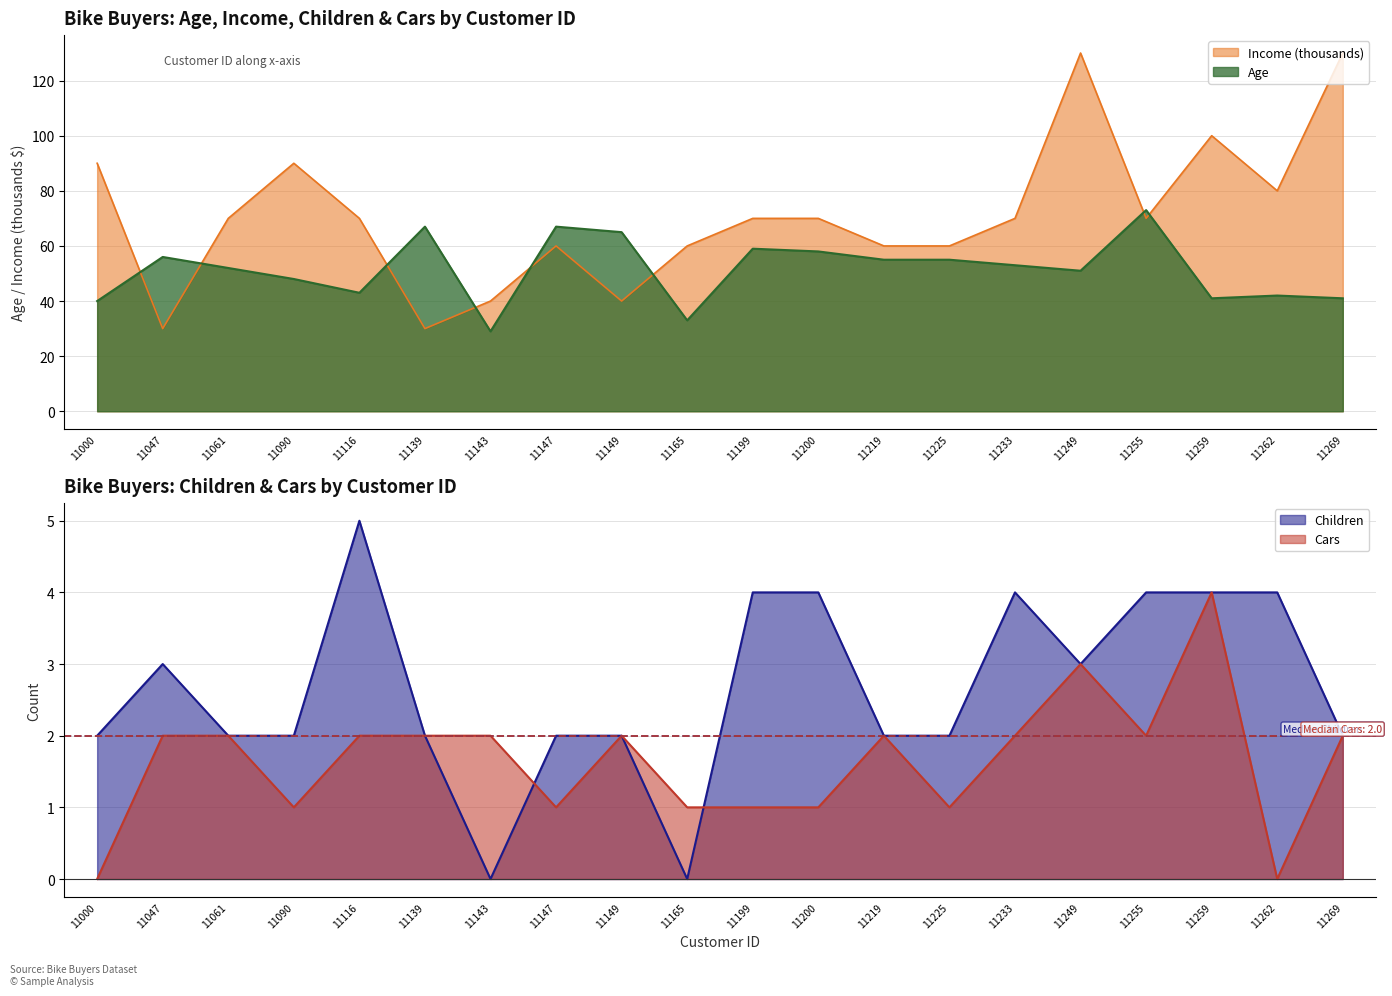

At which label does Age reach its peak?

11255